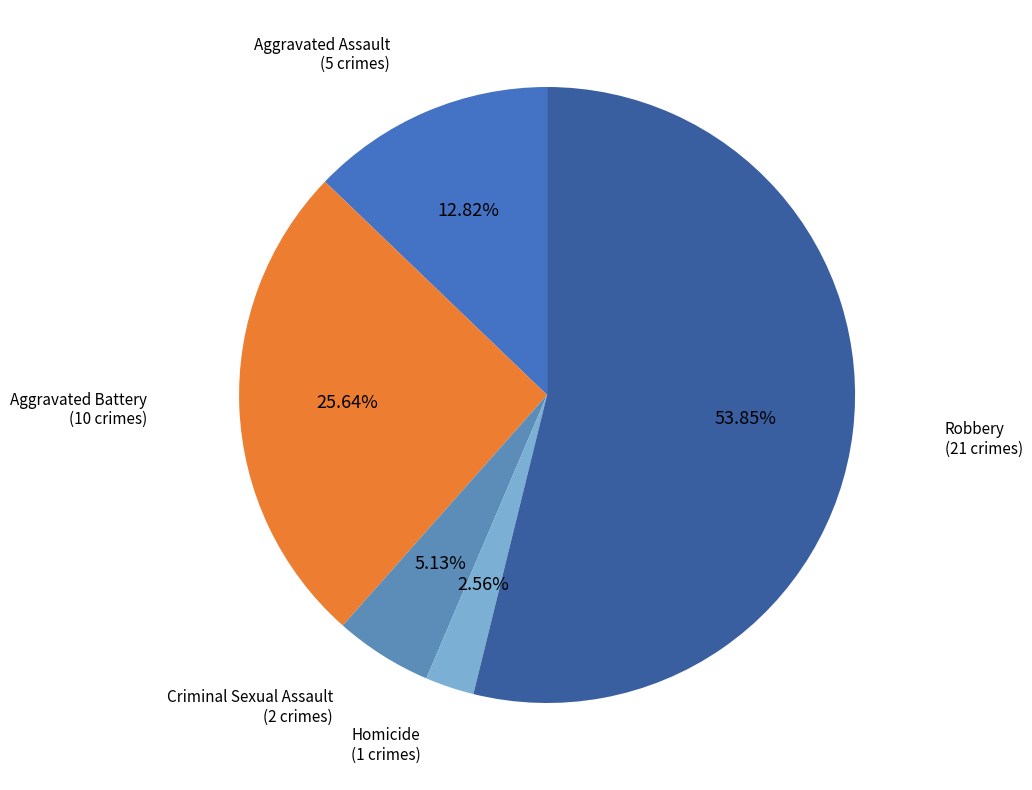

How many slices are in this pie chart?

5